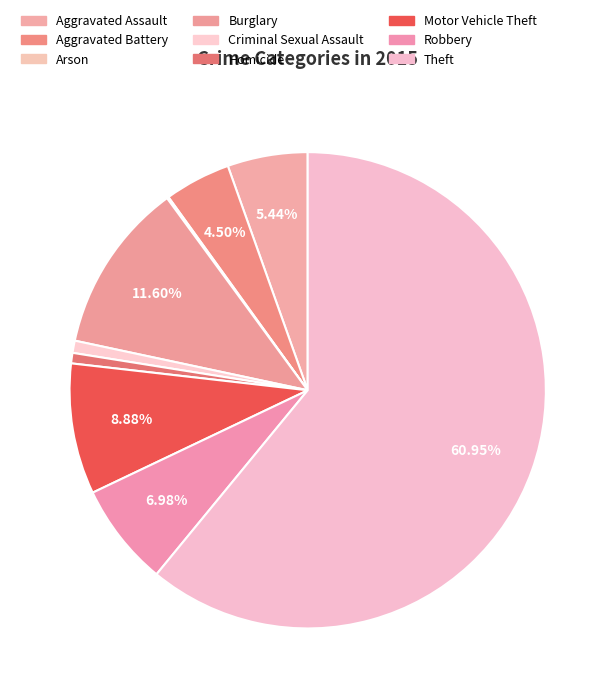

Rank the categories by value from highest to lowest.

Theft, Burglary, Motor Vehicle Theft, Robbery, Aggravated Assault, Aggravated Battery, Criminal Sexual Assault, Homicide, Arson